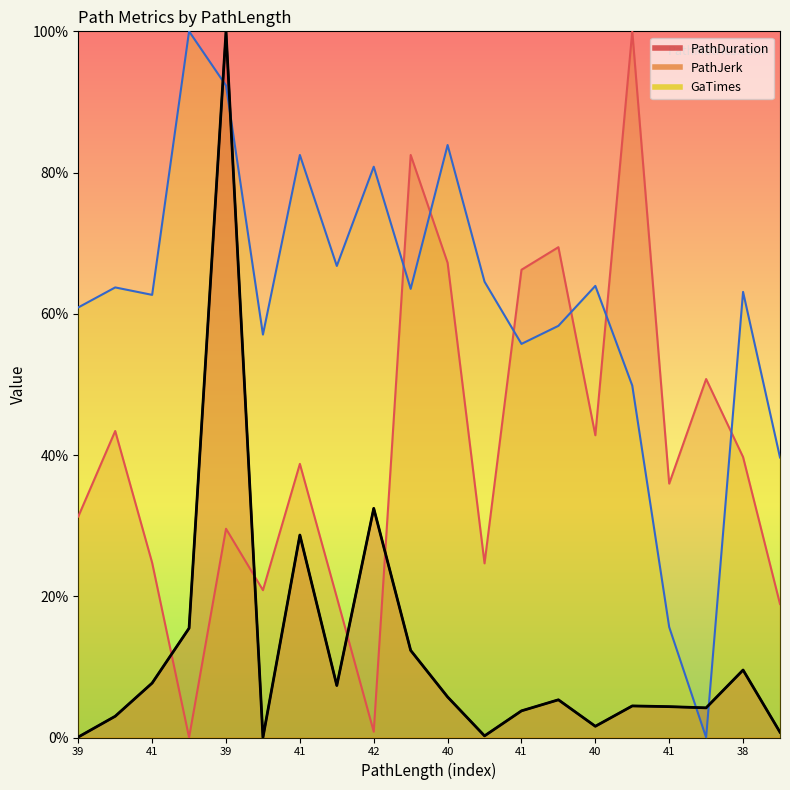

True or false: PathDuration has more than 2 interior local peaks.

True